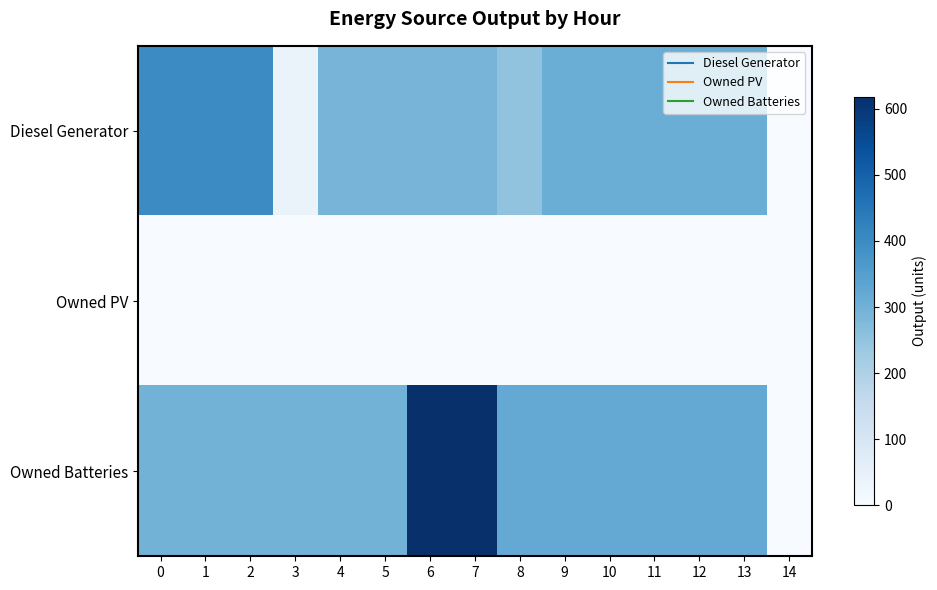

Between 3 and 9, which series saw the biggest shift?

Diesel Generator